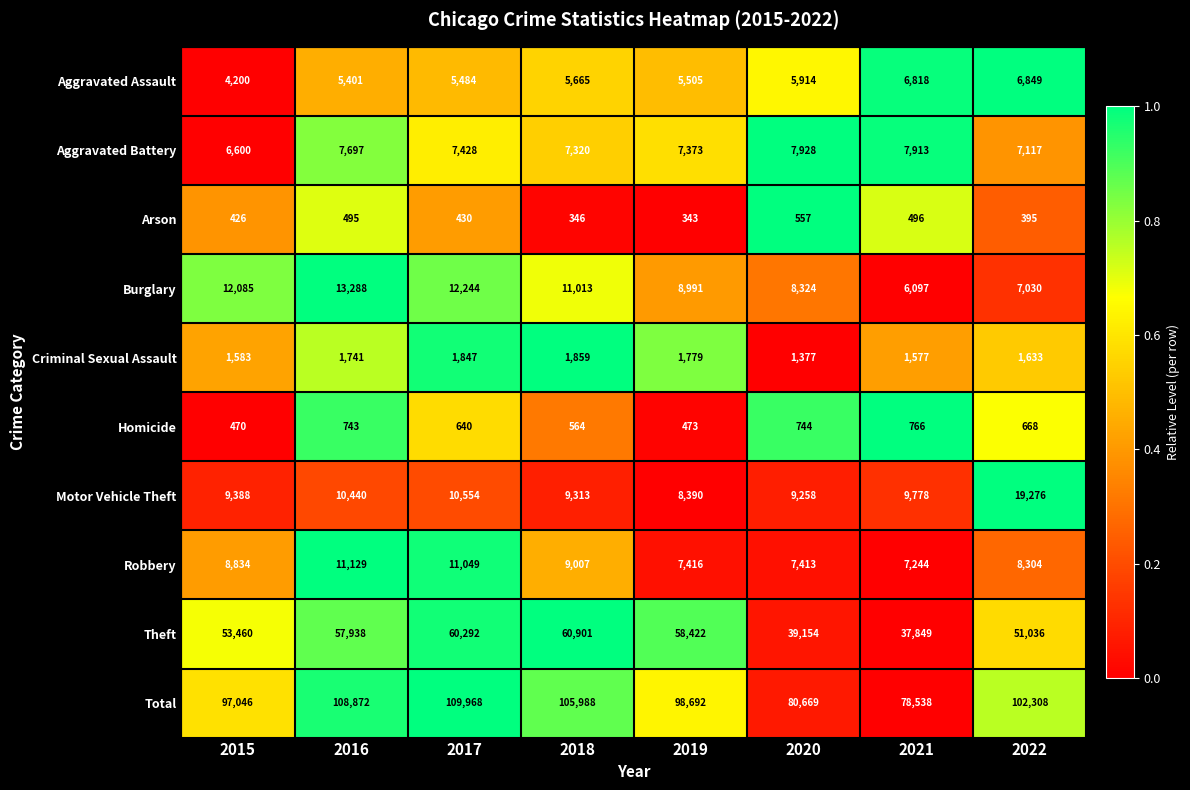

The Aggravated Battery series shows 7117 at 2022. True or false?

True